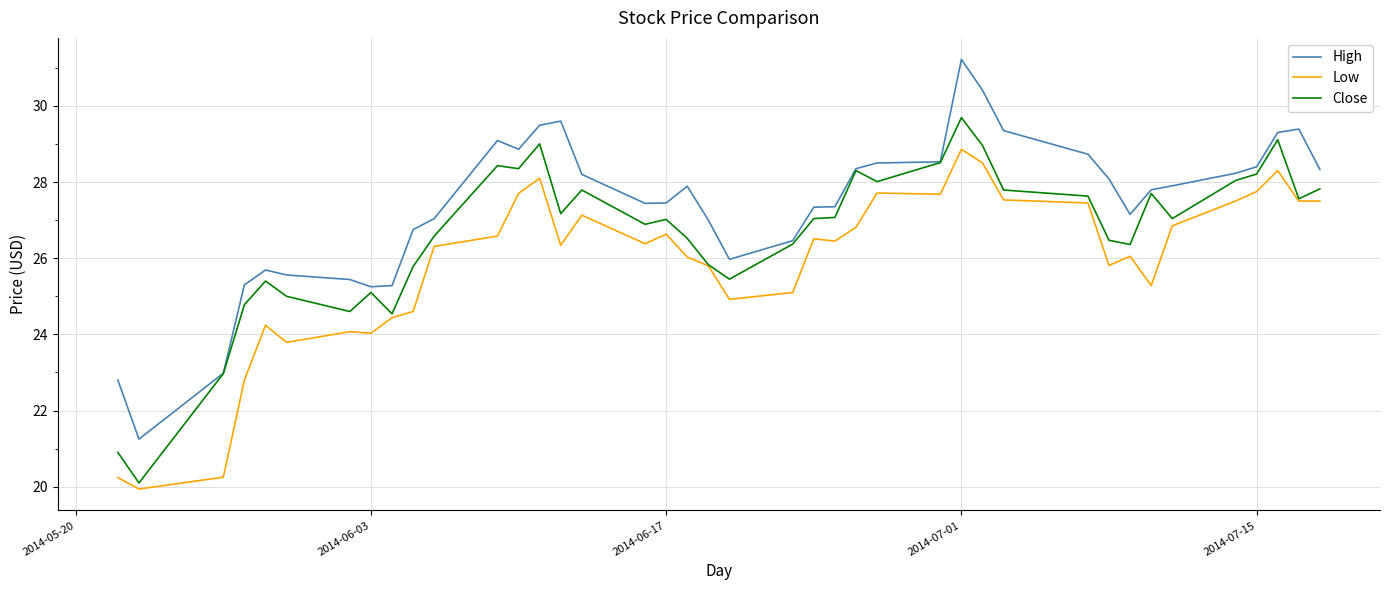

Does the chart display data point markers on the line(s)?

No